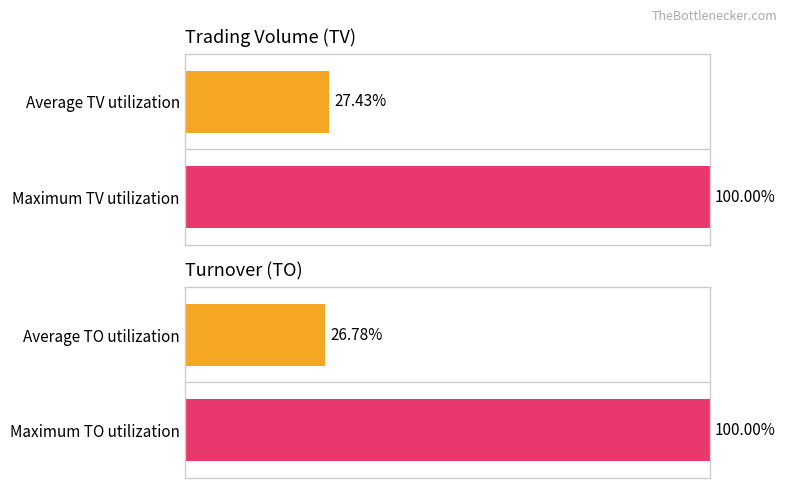

What is the minimum value for Average TV utilization?

27.4